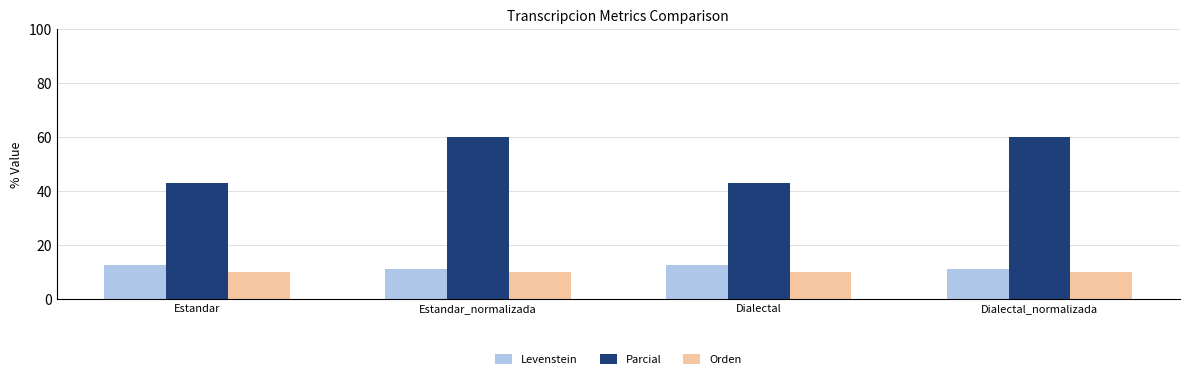

At how many categories does at least one series exceed 21?

4